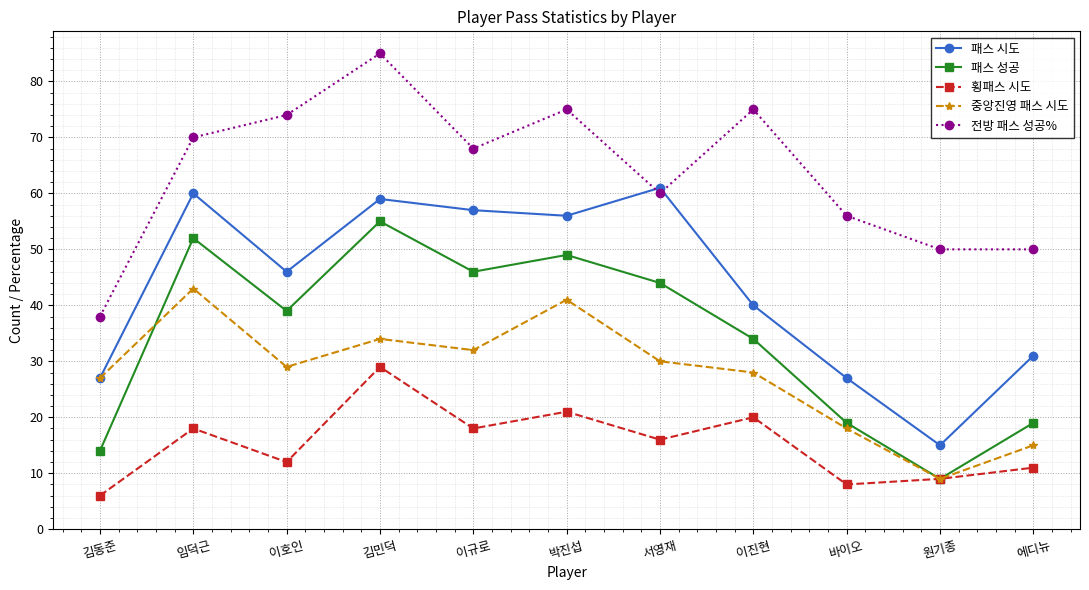

Read the 패스 시도 value at 이규로, to the nearest 5.

55